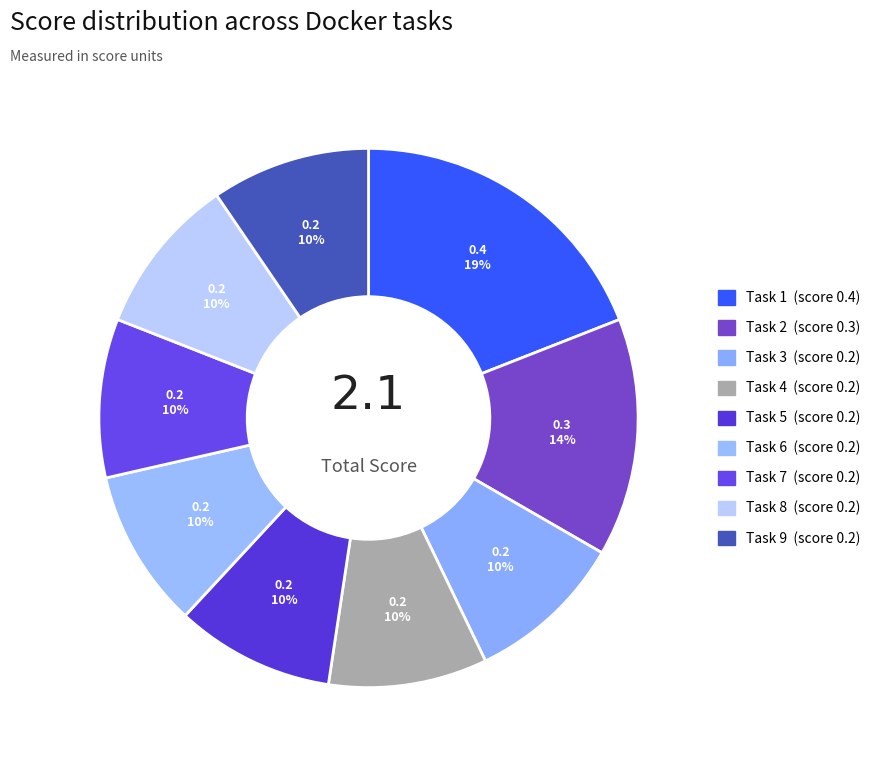

Is there a majority slice in this chart?

No